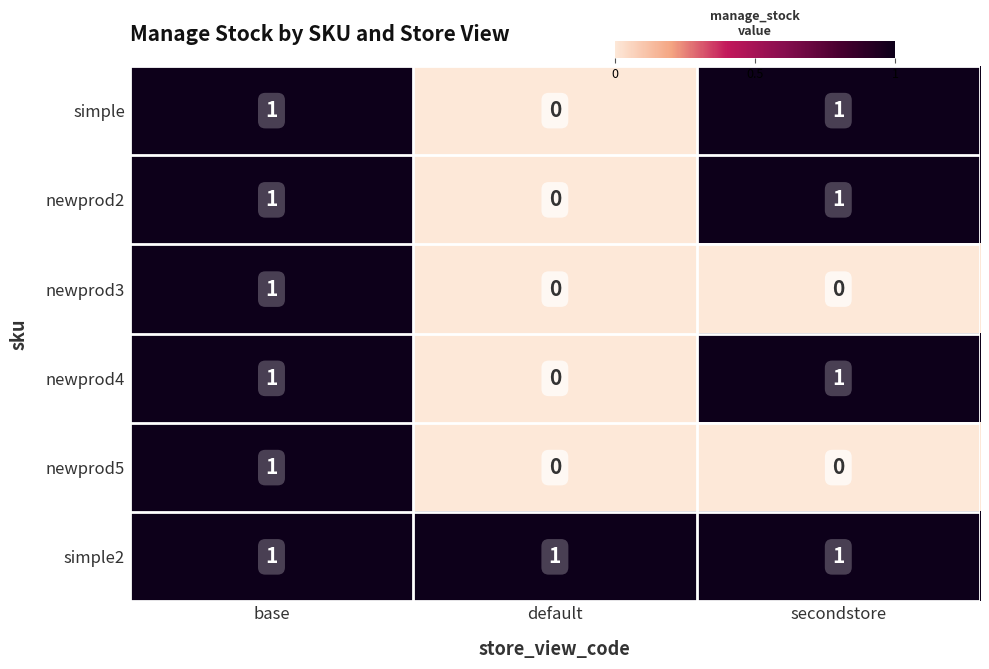

How many simple values are between 0 and 1?

3